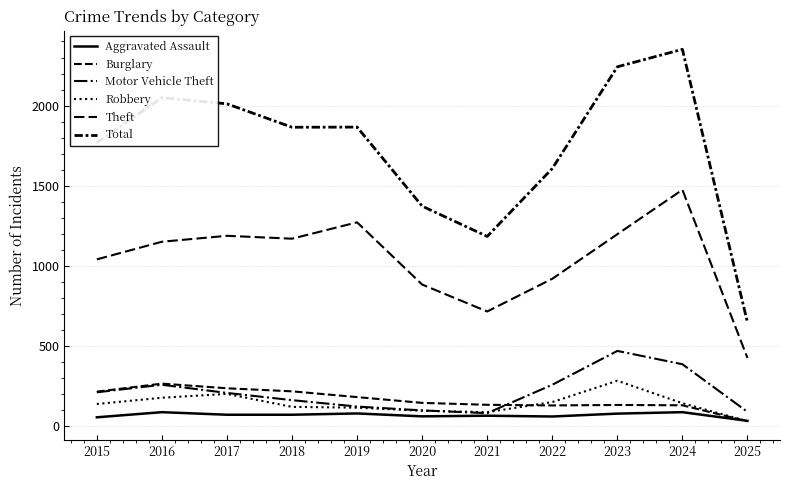

Between 2015 and 2025, which series saw the biggest shift?

Total